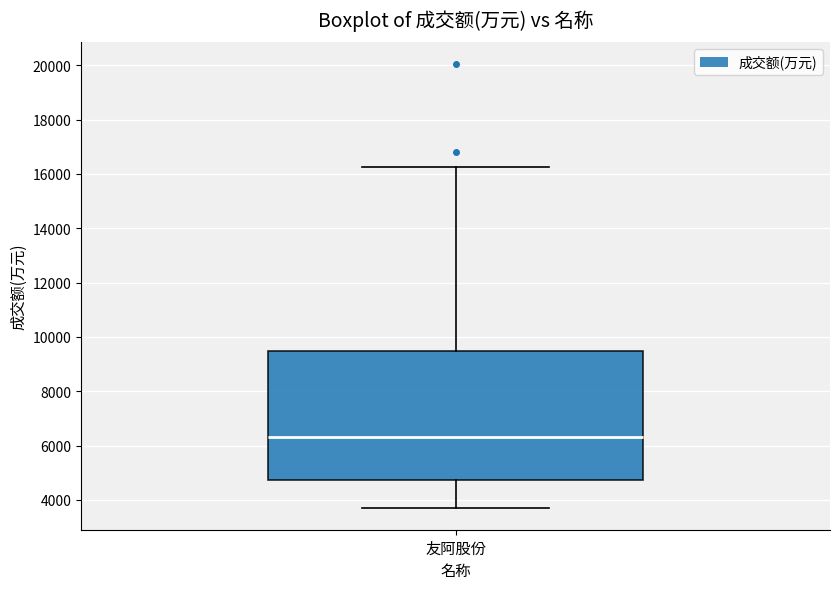

Read this box plot against the y-axis: the position of the median line, the range covered by the box, and the ends of both whiskers. The values are not printed on the chart, so give them approximately, as read against the axis.

median 6400, box 4800 to 9400, whiskers 3800 to 16200